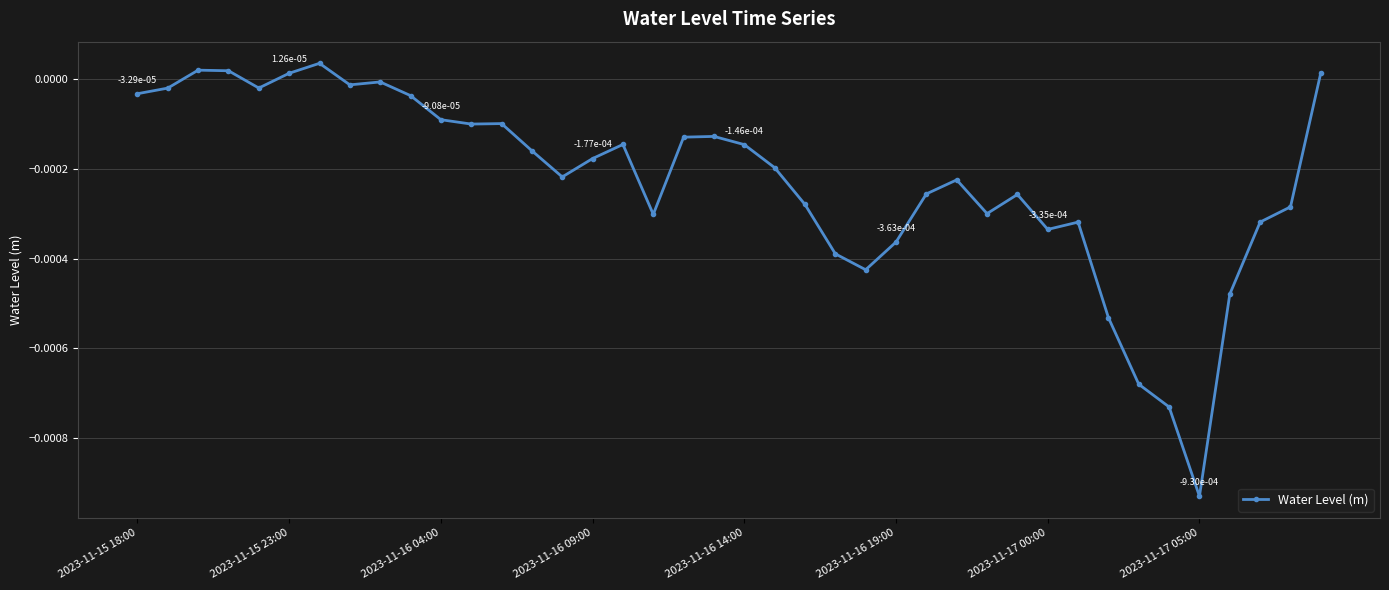

Count the number of categories in the chart.

40